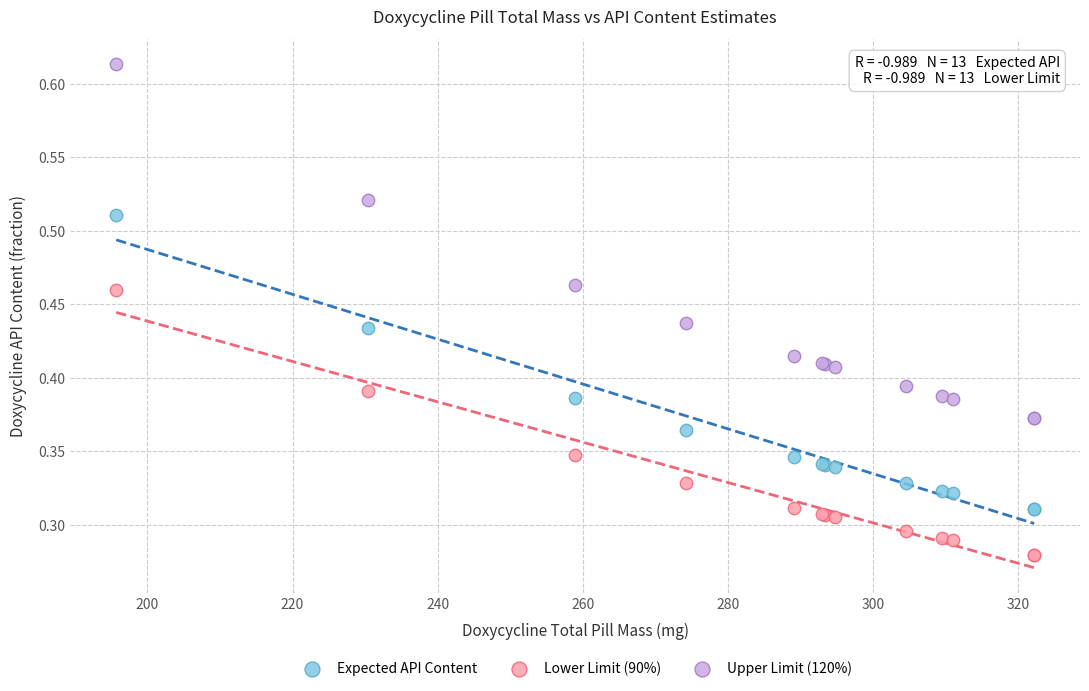

What are all the series names shown in the legend?

Expected API Content, Lower Limit (90%), Upper Limit (120%)